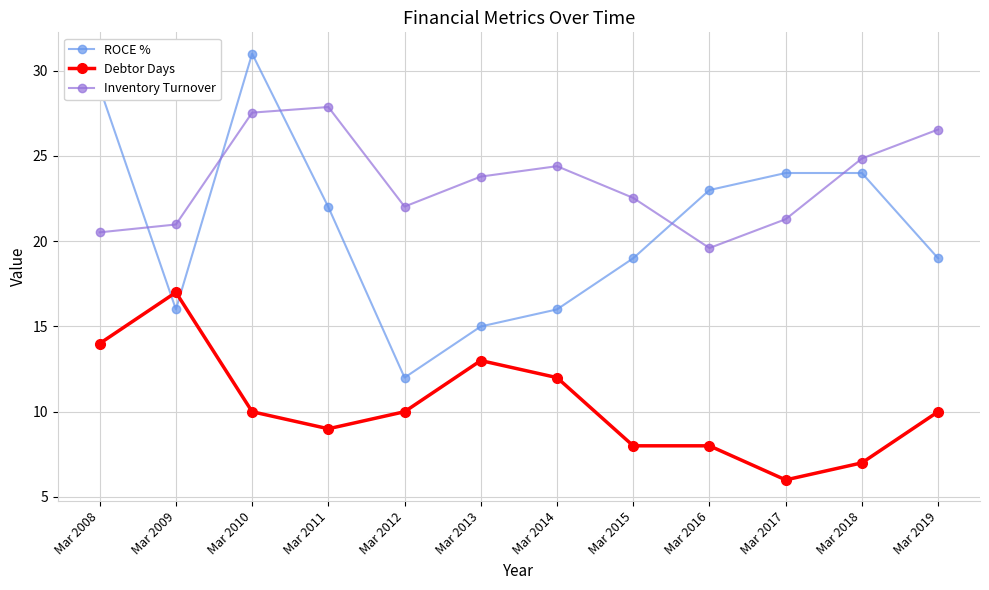

True or false: Debtor Days and ROCE % intersect in this chart.

True